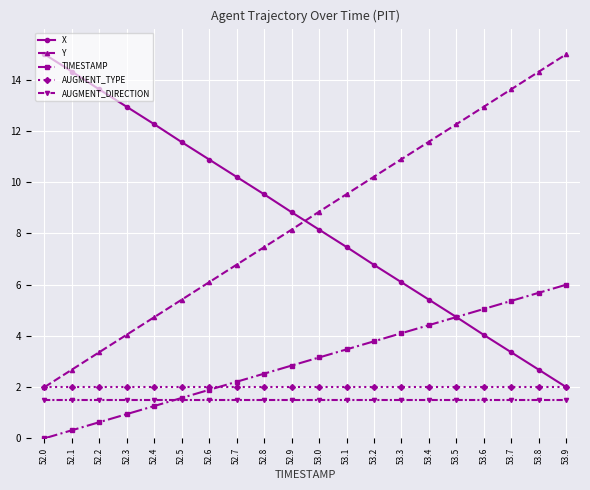

Which category has the lowest value in the X series?

53.9